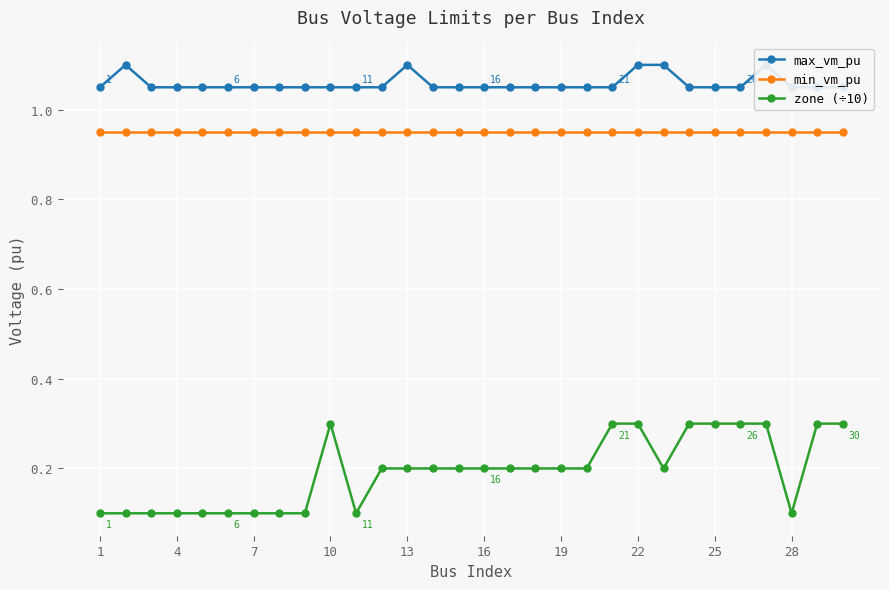

Is the value of min_vm_pu at 22 greater than the value of max_vm_pu at 12?

No